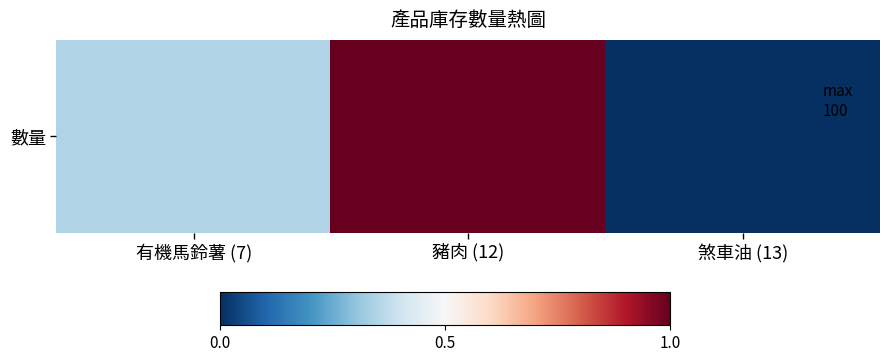

Which has a higher value, 豬肉 (12) or 有機馬鈴薯 (7)?

豬肉 (12)